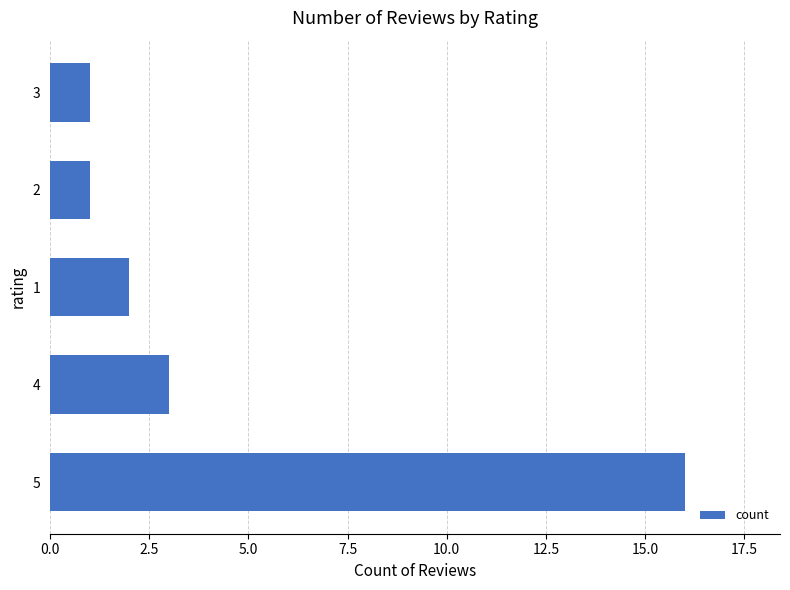

At which label is the value closest to 8?

4